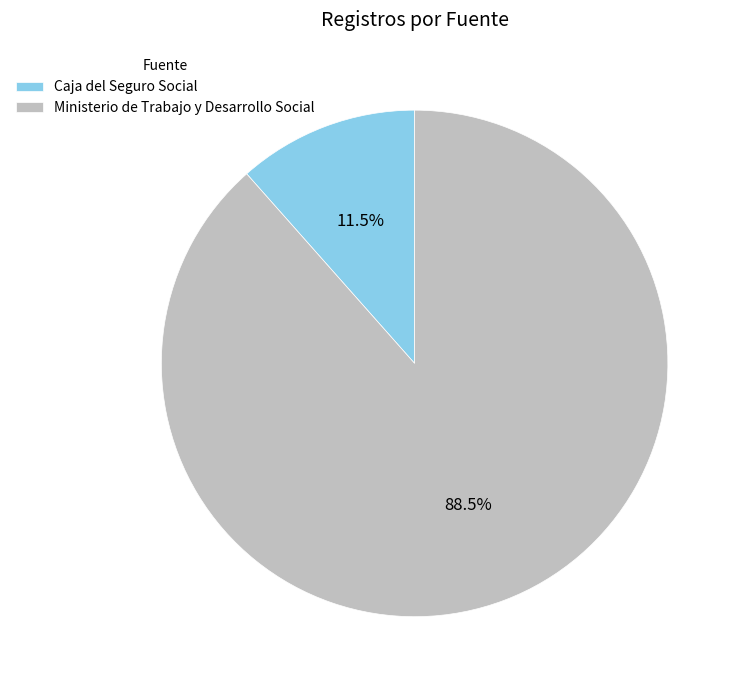

Does Caja del Seguro Social account for over 50% of the chart?

No